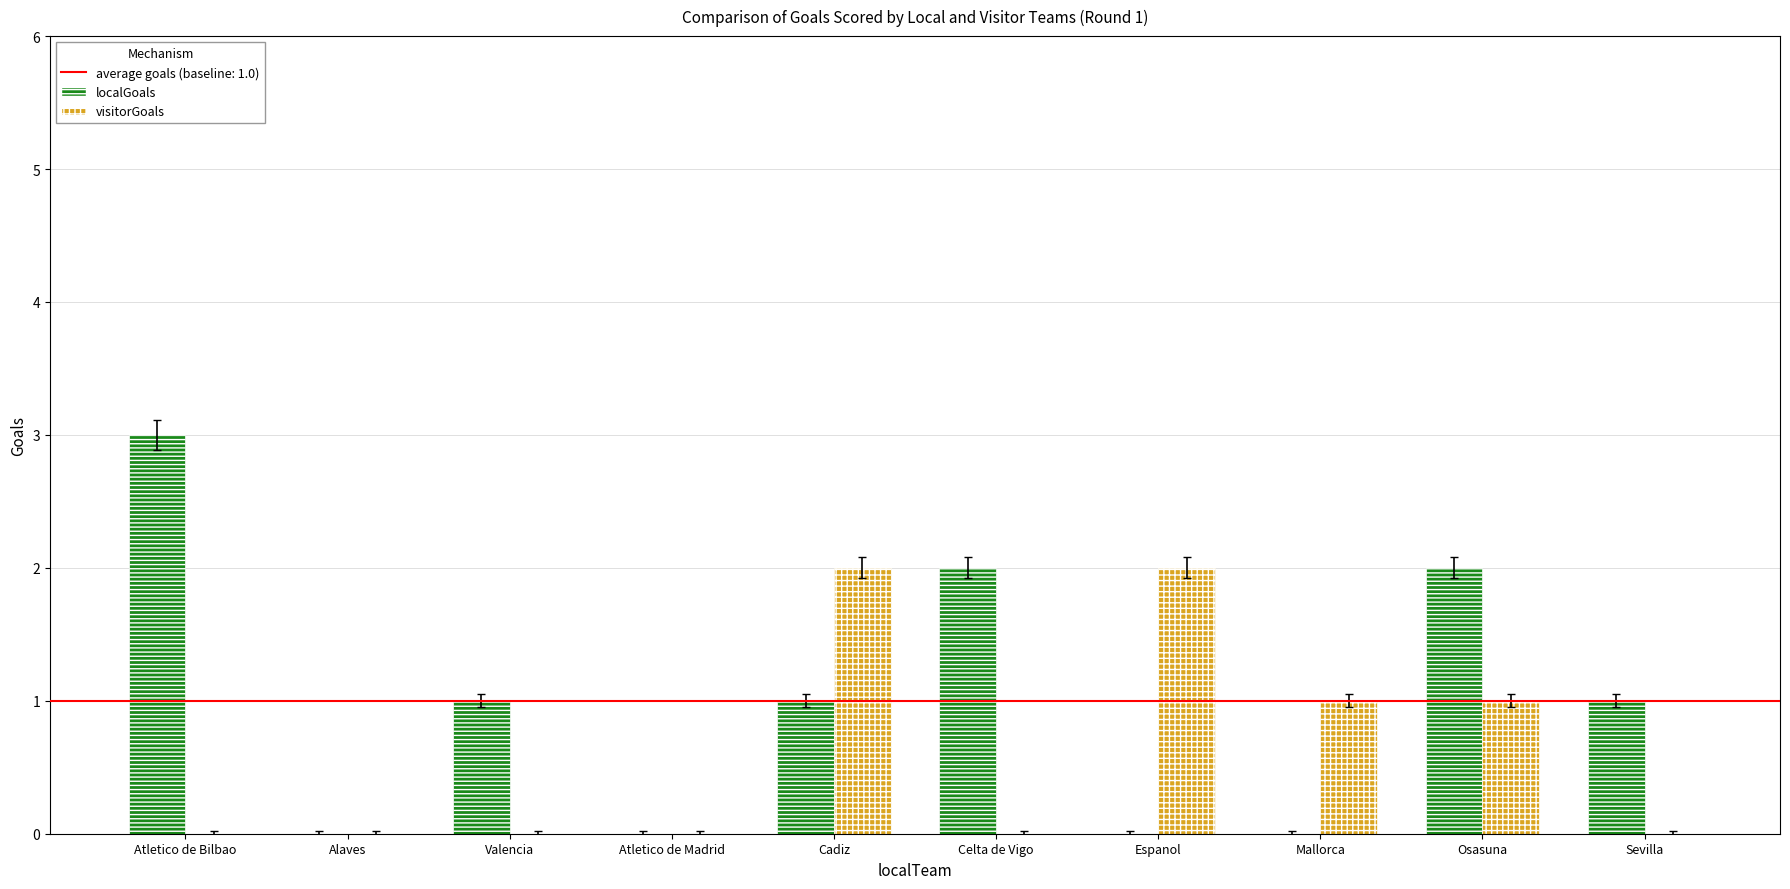

Is it true that visitorGoals equals 3 at Cadiz?

False